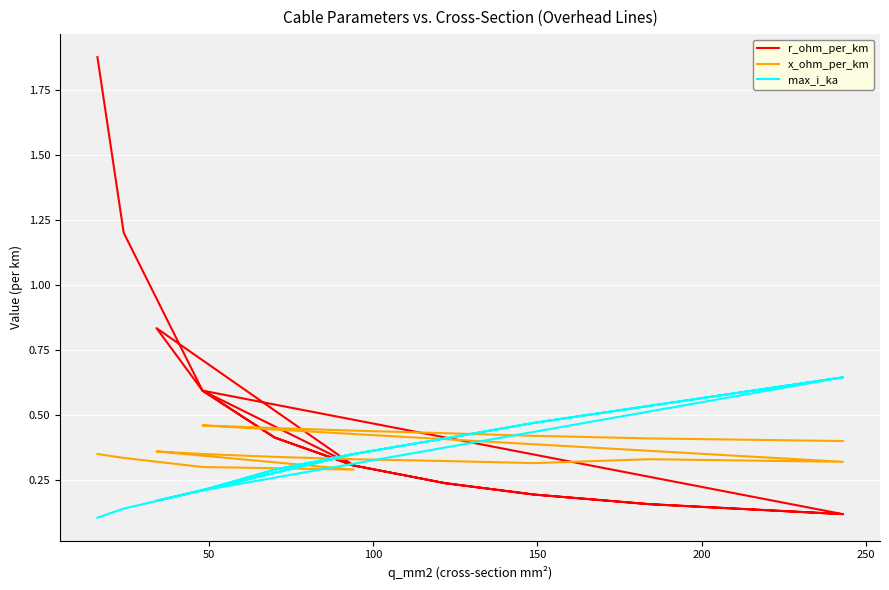

Which series has the largest total across all categories?

r_ohm_per_km